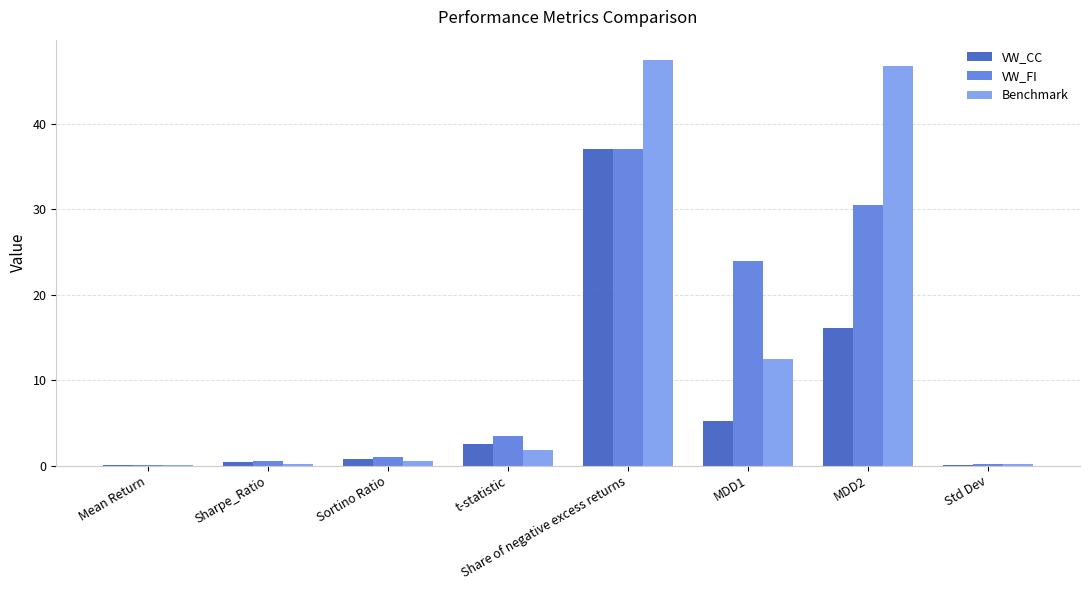

At which label is VW_CC closest to 18?

MDD2